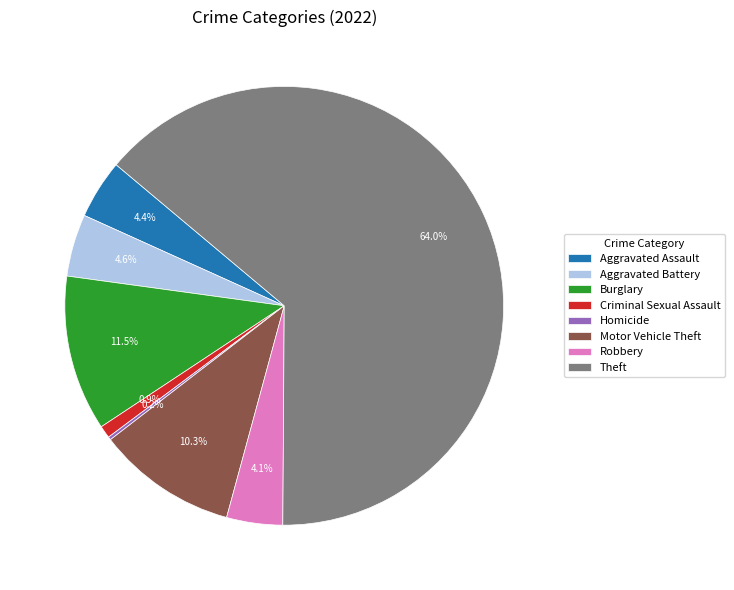

Which slice is the largest?

Theft